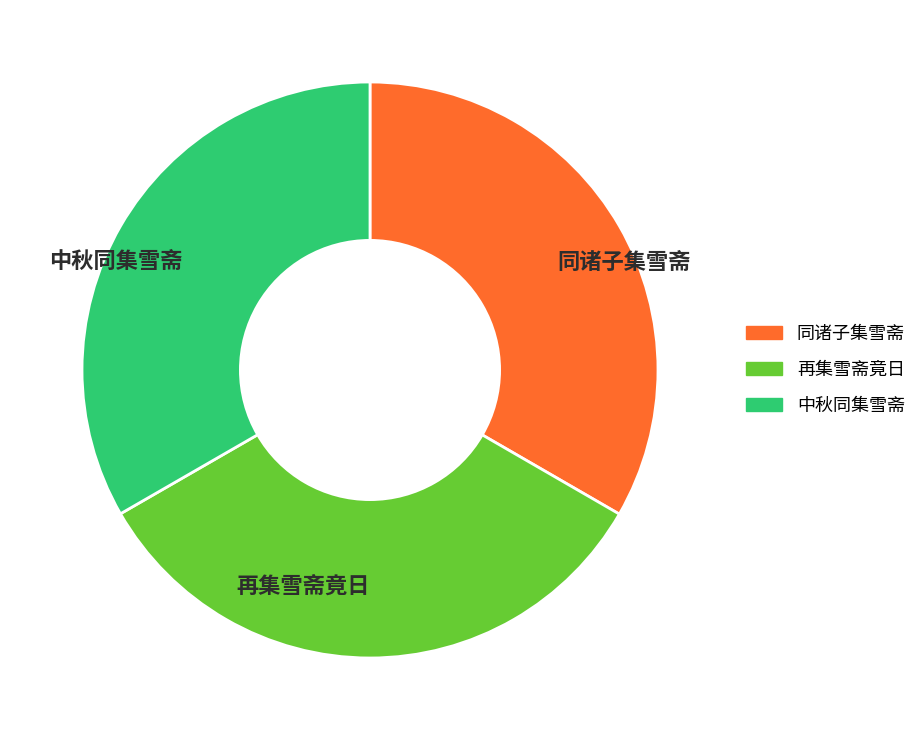

Do 同诸子集雪斋 and 中秋同集雪斋 together represent more than half of the pie?

Yes